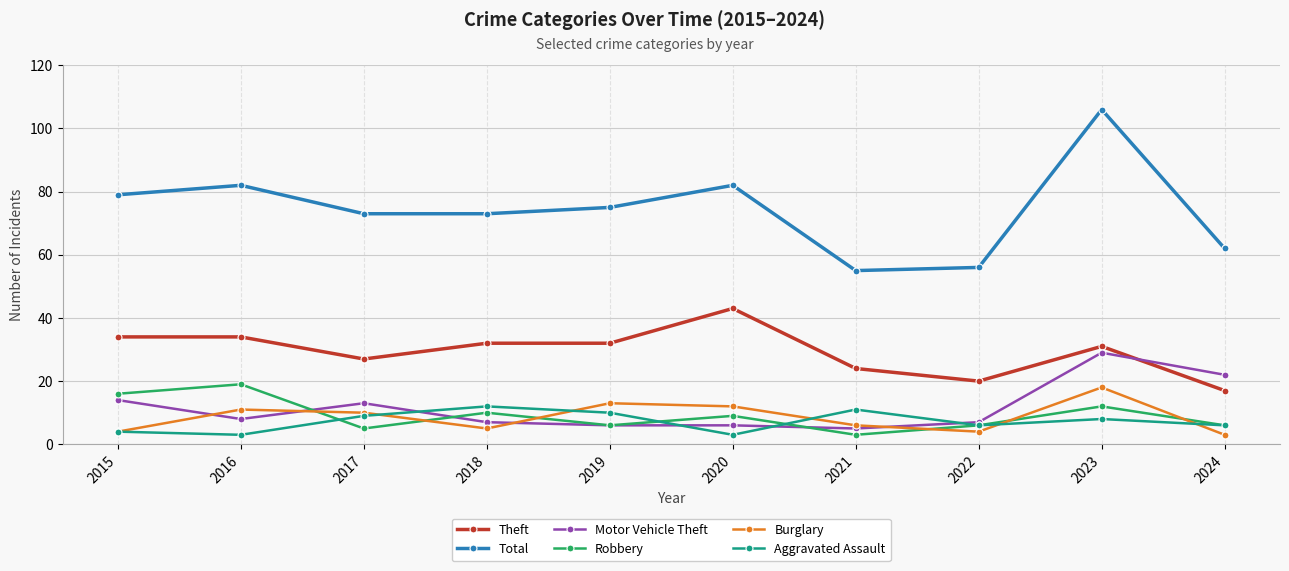

What are all the series names shown in the legend?

Theft, Total, Motor Vehicle Theft, Robbery, Burglary, Aggravated Assault